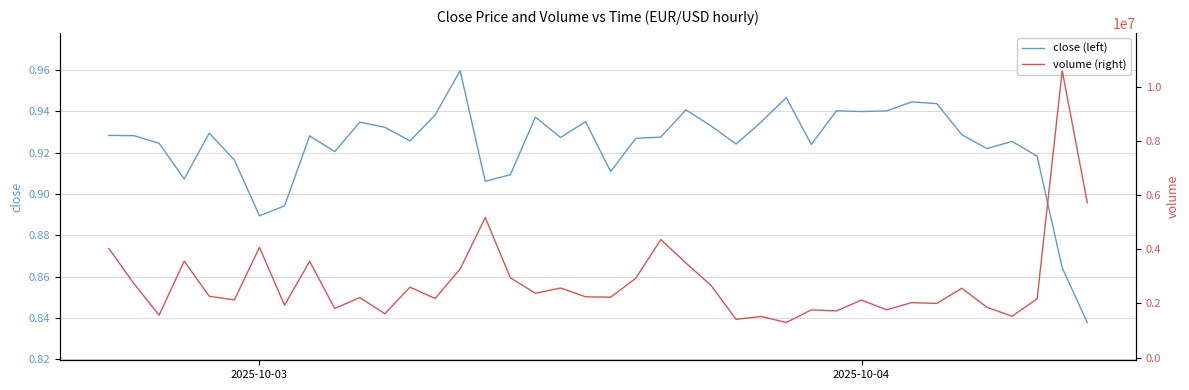

Is this an area chart (filled region under the line)?

No